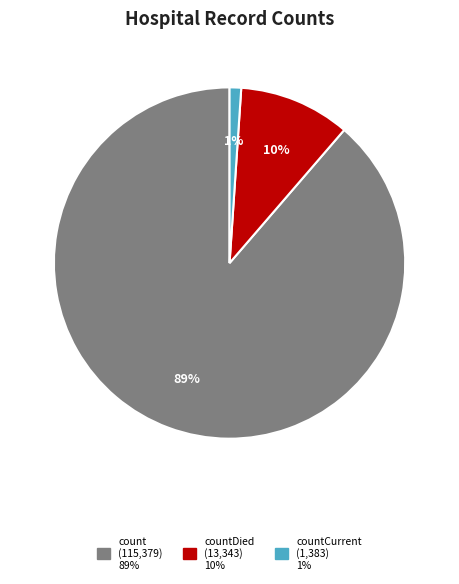

Does any single category account for the majority?

Yes